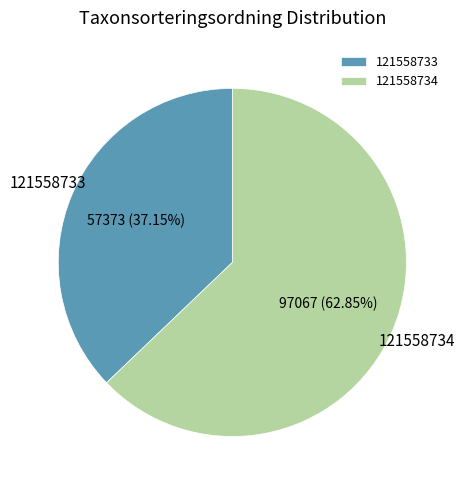

Which category has the biggest portion of the pie?

121558734